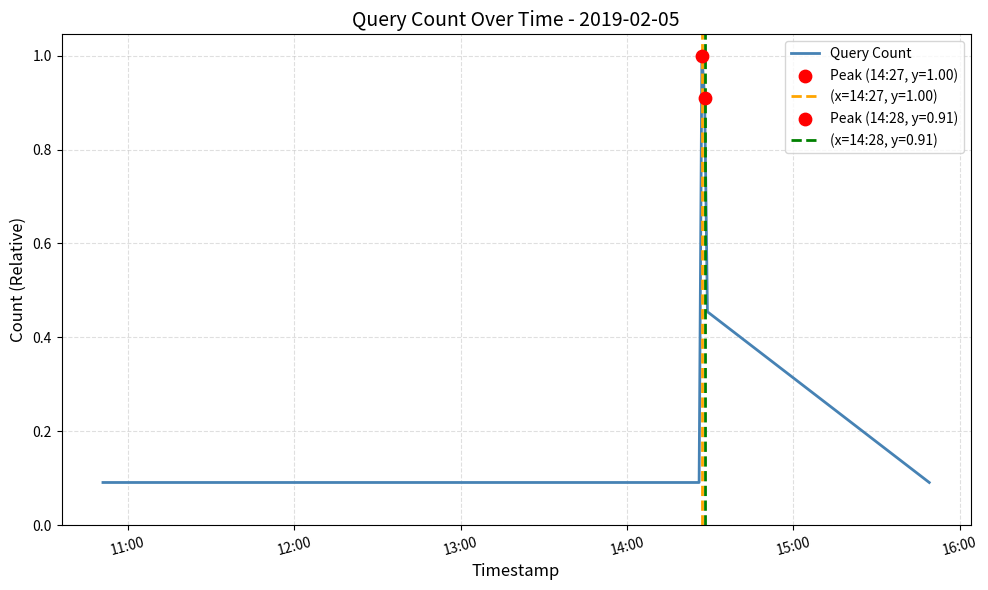

What is the highest value of the Query Count series?

1.0